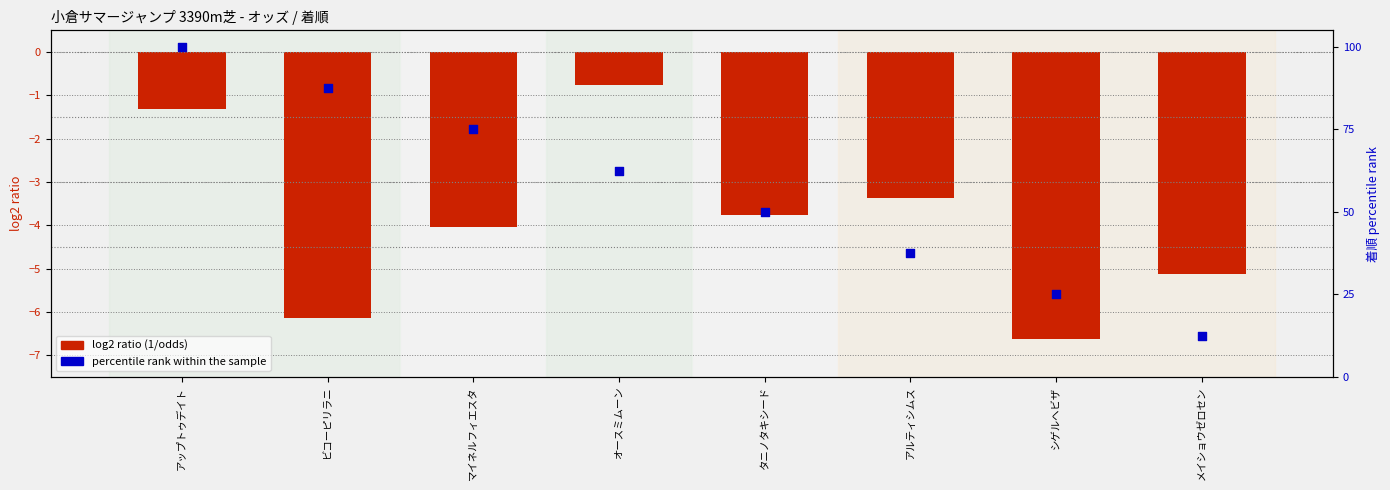

Which series reaches the maximum Y coordinate?

percentile rank within the sample